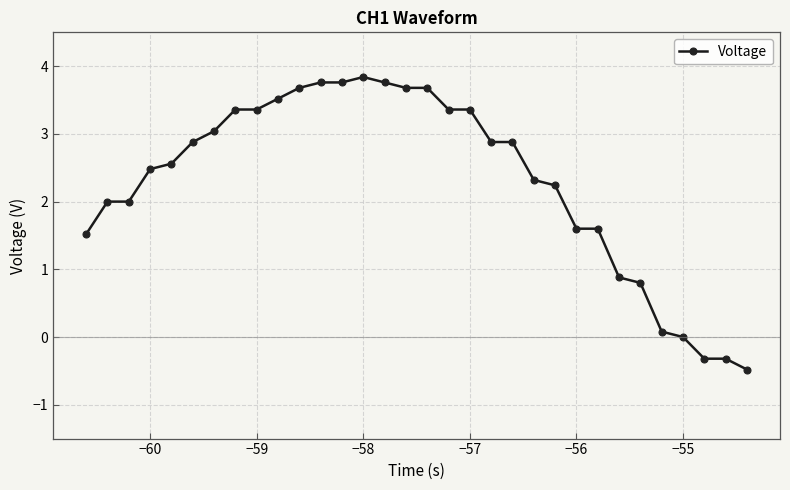

What is the maximum value shown in the chart?

3.8